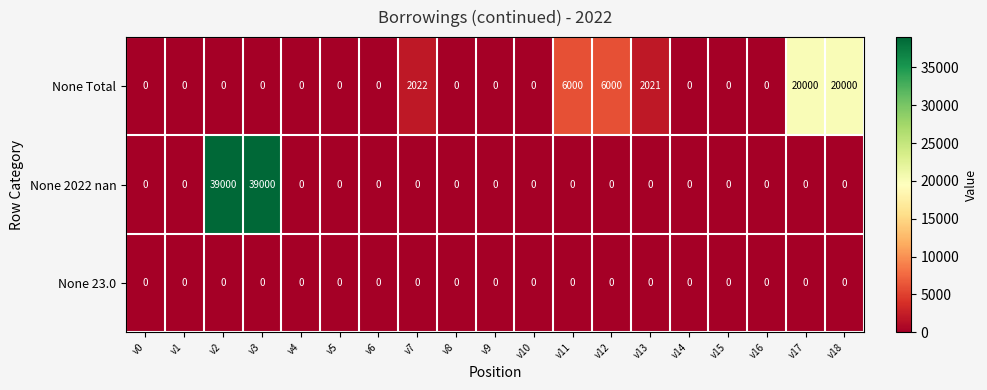

At how many categories does at least one series exceed 10231?

4